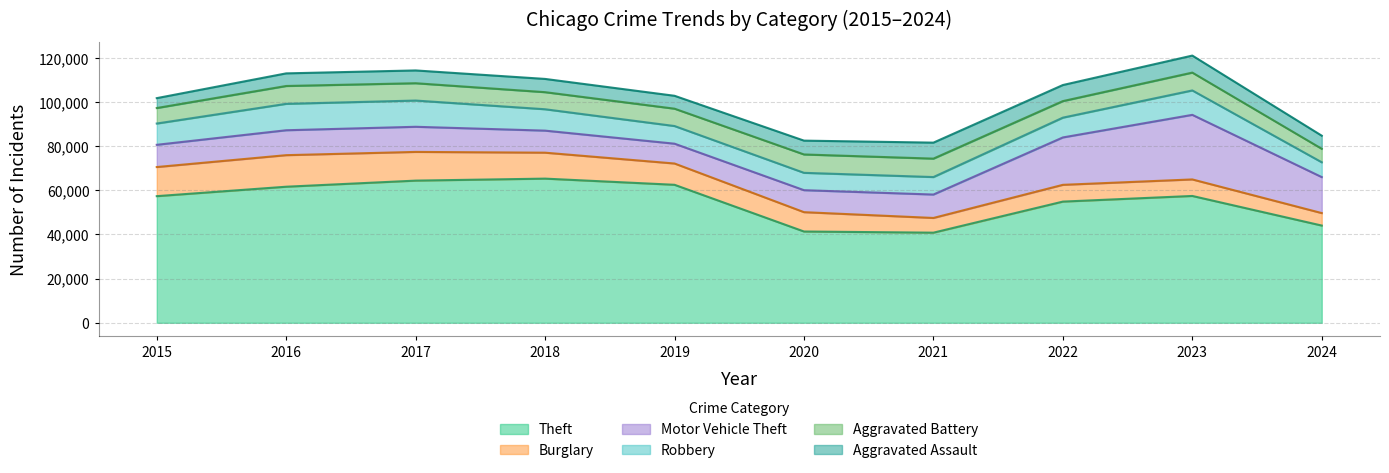

What are all the series names shown in the legend?

Theft, Burglary, Motor Vehicle Theft, Robbery, Aggravated Battery, Aggravated Assault